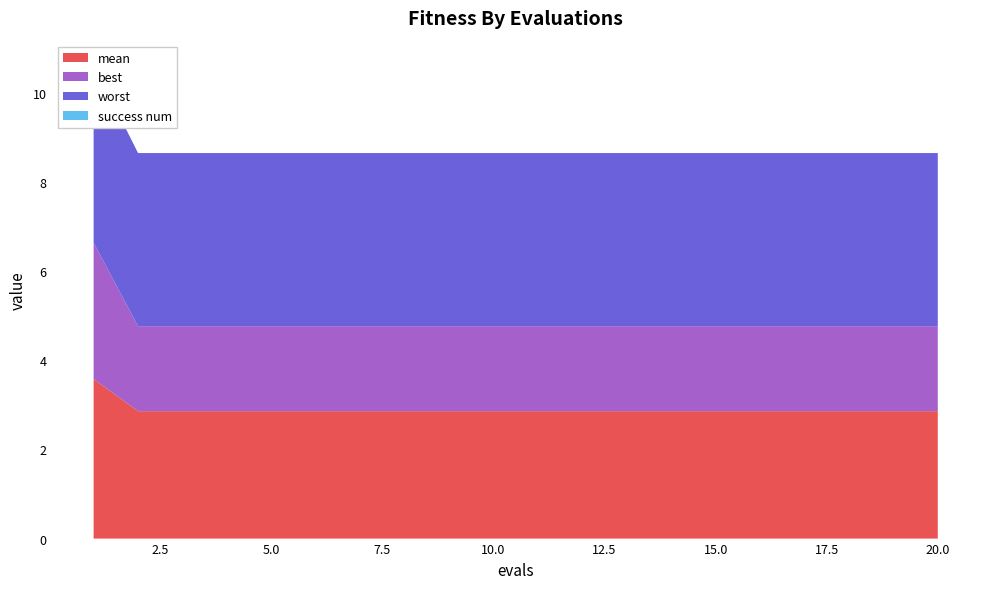

Reading right to left, transcribe all the data shown in this chart.

mean: 20=2.9	19=2.9	18=2.9	17=2.9	16=2.9	15=2.9	14=2.9	13=2.9	12=2.9	11=2.9	10=2.9	9=2.9	8=2.9	7=2.9	6=2.9	5=2.9	4=2.9	3=2.9	2=2.9	1=3.6
best: 20=1.9	19=1.9	18=1.9	17=1.9	16=1.9	15=1.9	14=1.9	13=1.9	12=1.9	11=1.9	10=1.9	9=1.9	8=1.9	7=1.9	6=1.9	5=1.9	4=1.9	3=1.9	2=1.9	1=3.1
worst: 20=3.9	19=3.9	18=3.9	17=3.9	16=3.9	15=3.9	14=3.9	13=3.9	12=3.9	11=3.9	10=3.9	9=3.9	8=3.9	7=3.9	6=3.9	5=3.9	4=3.9	3=3.9	2=3.9	1=4.0
success num: 20=0.0	19=0.0	18=0.0	17=0.0	16=0.0	15=0.0	14=0.0	13=0.0	12=0.0	11=0.0	10=0.0	9=0.0	8=0.0	7=0.0	6=0.0	5=0.0	4=0.0	3=0.0	2=0.0	1=0.0